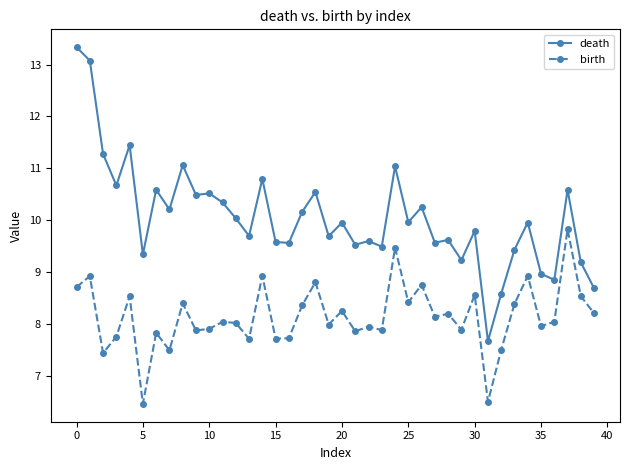

Which series has the largest range (max minus min)?

death